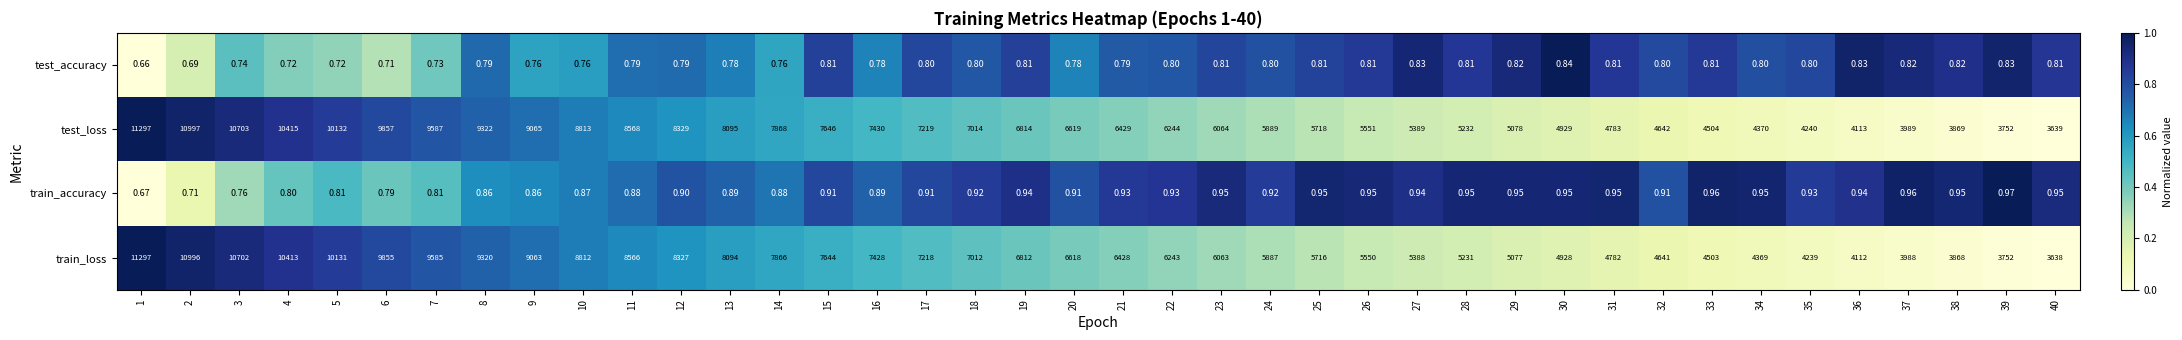

Which series has the largest total across all categories?

test_loss